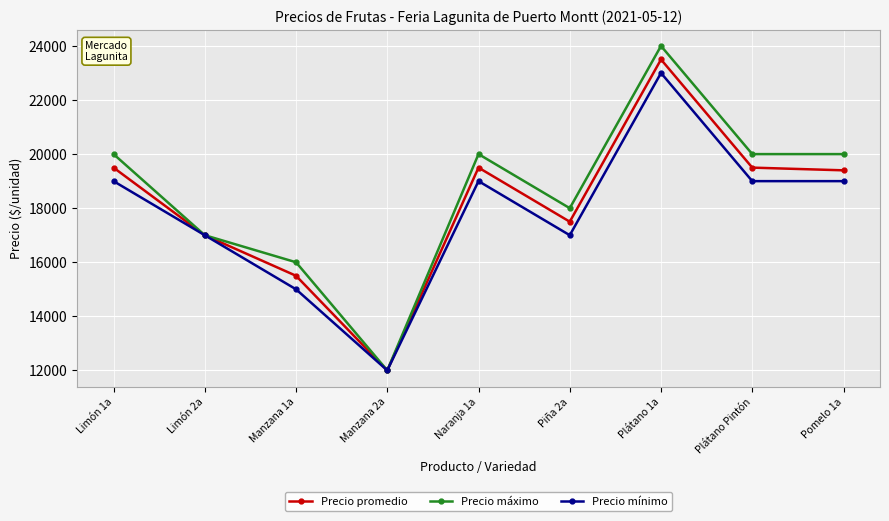

True or false: Precio máximo has more than 2 points higher than both neighbors.

False